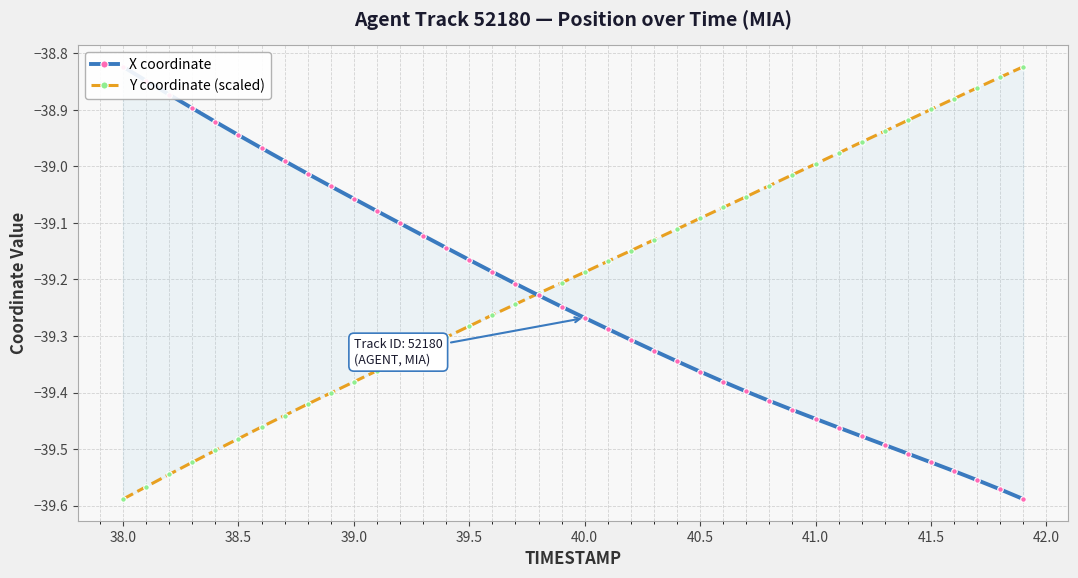

True or false: Y coordinate (scaled) has more than 2 interior local peaks.

False